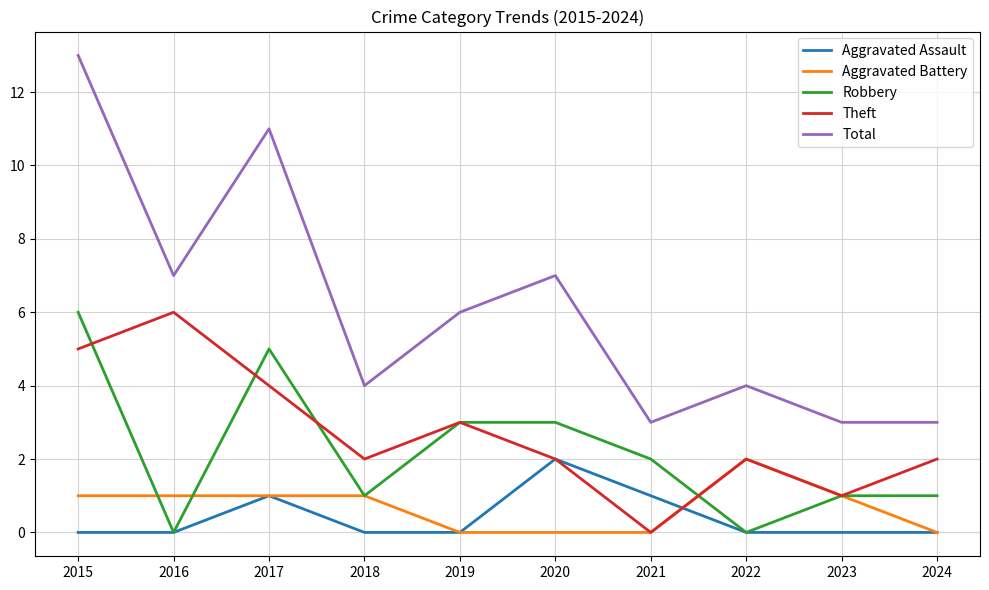

At which category does Aggravated Assault reach its first local peak?

2017